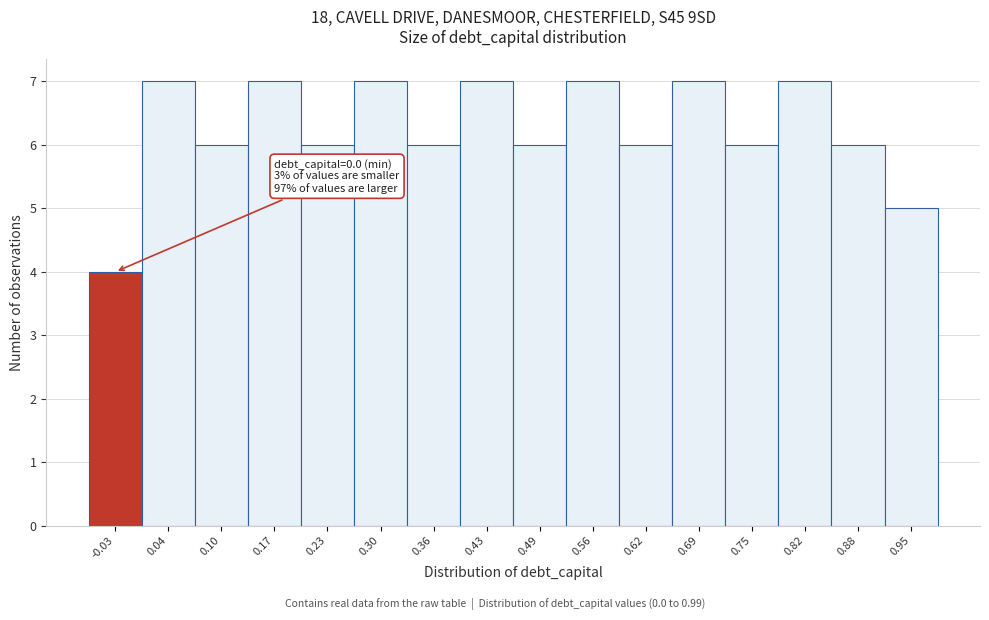

Reading left to right, what are all the values shown in this chart?

4	7	6	7	6	7	6	7	6	7	6	7	6	7	6	5